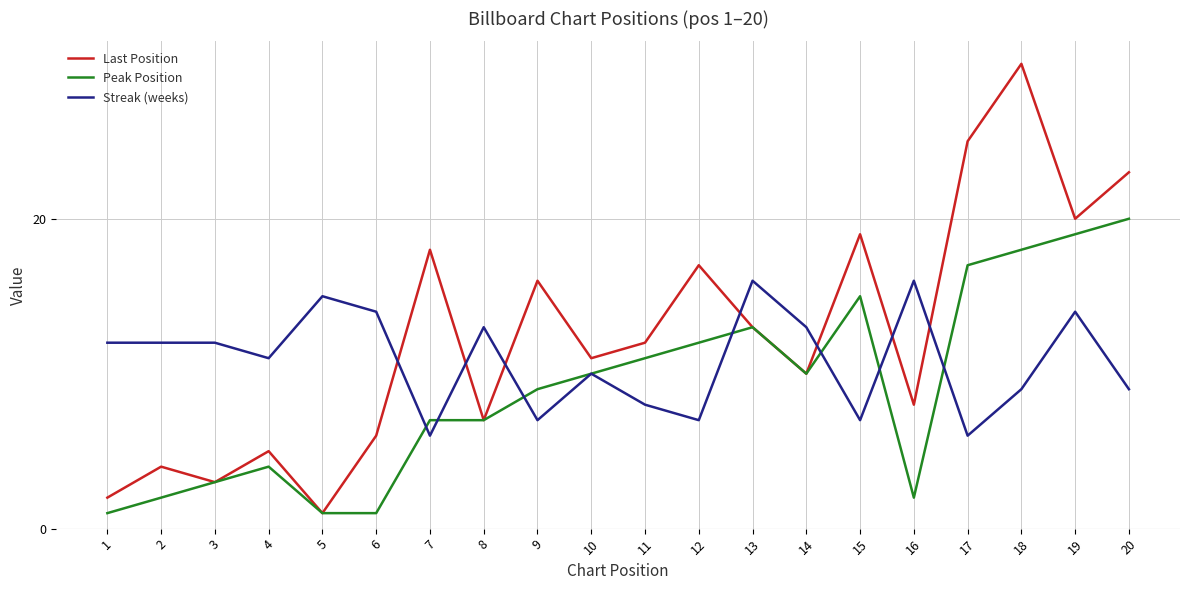

Is the value of Last Position at 20 greater than the value of Streak (weeks) at 7?

Yes